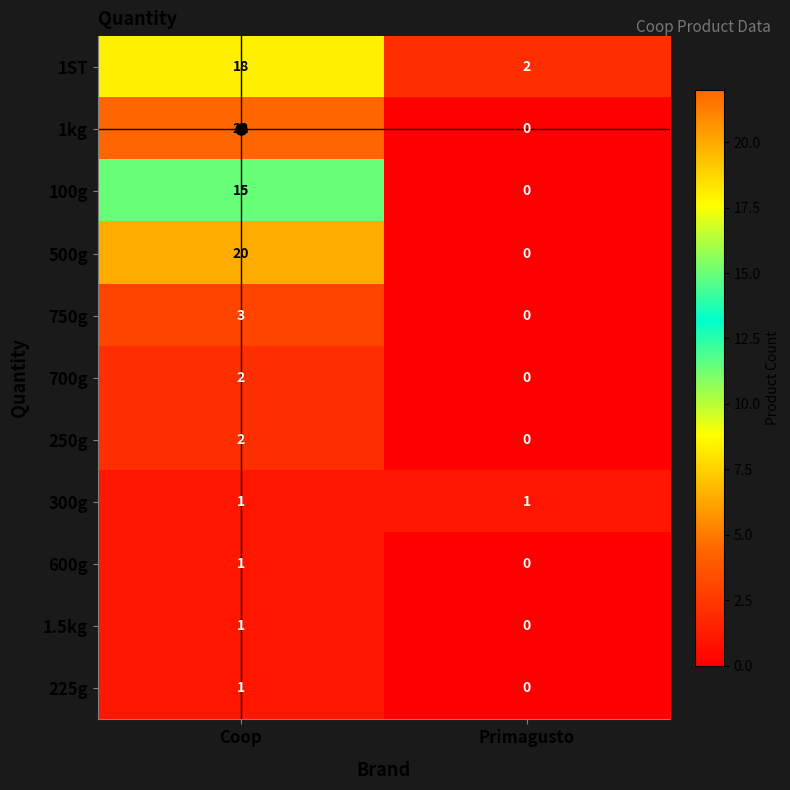

Which category has the lowest value in the 225g series?

Primagusto